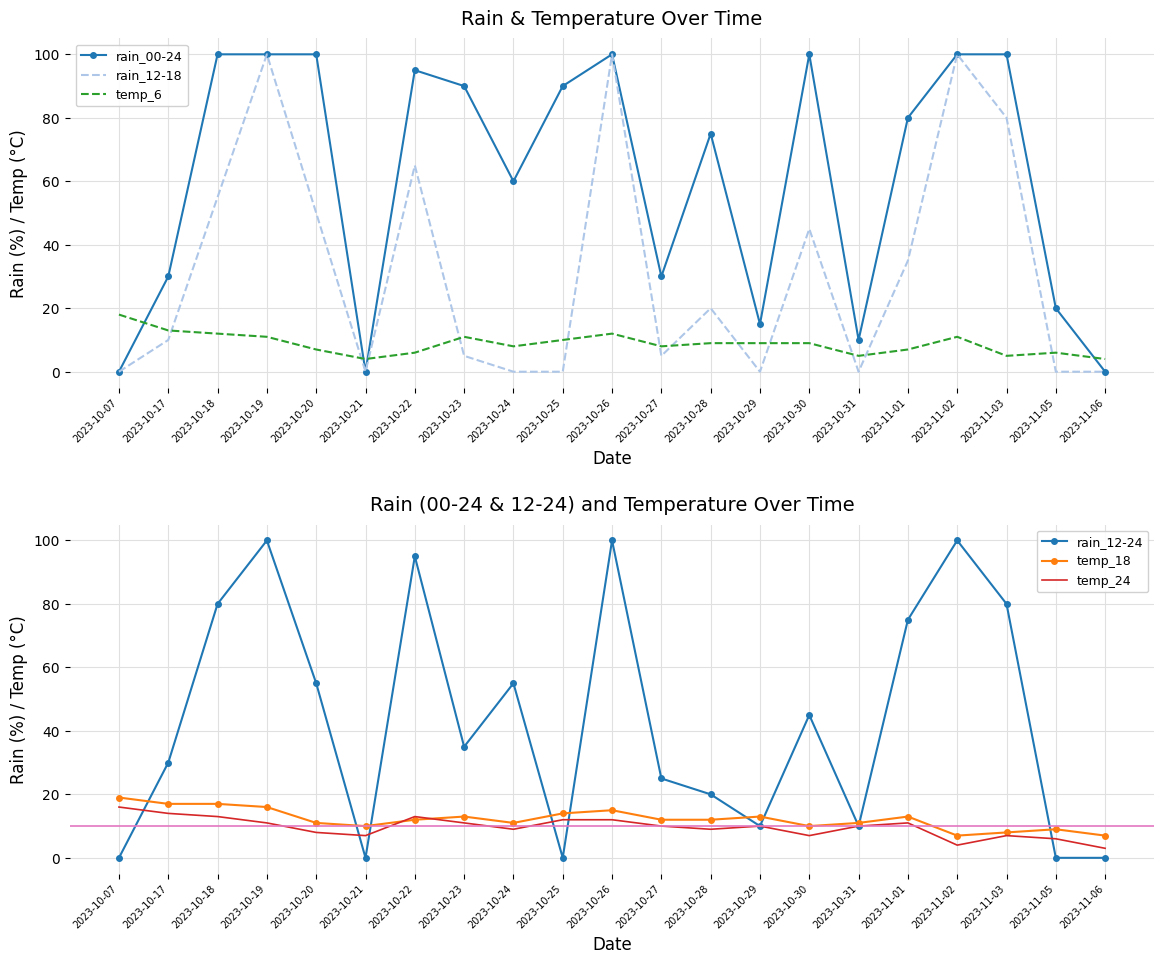

At which label does rain_00-24 first exceed 80?

2023-10-18